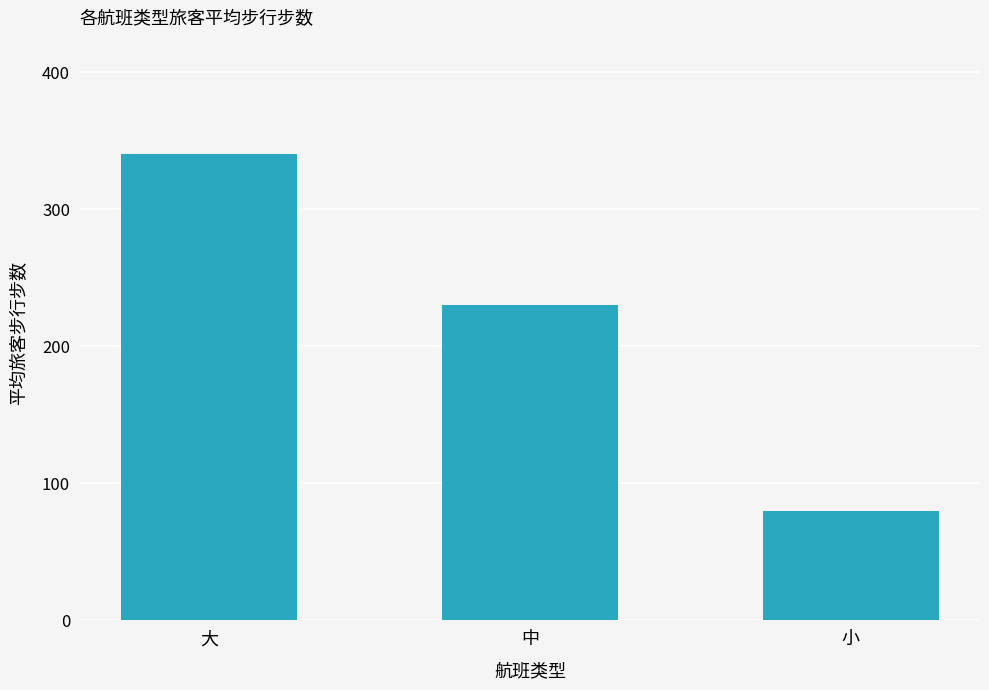

Rank the categories by value from lowest to highest.

小, 中, 大